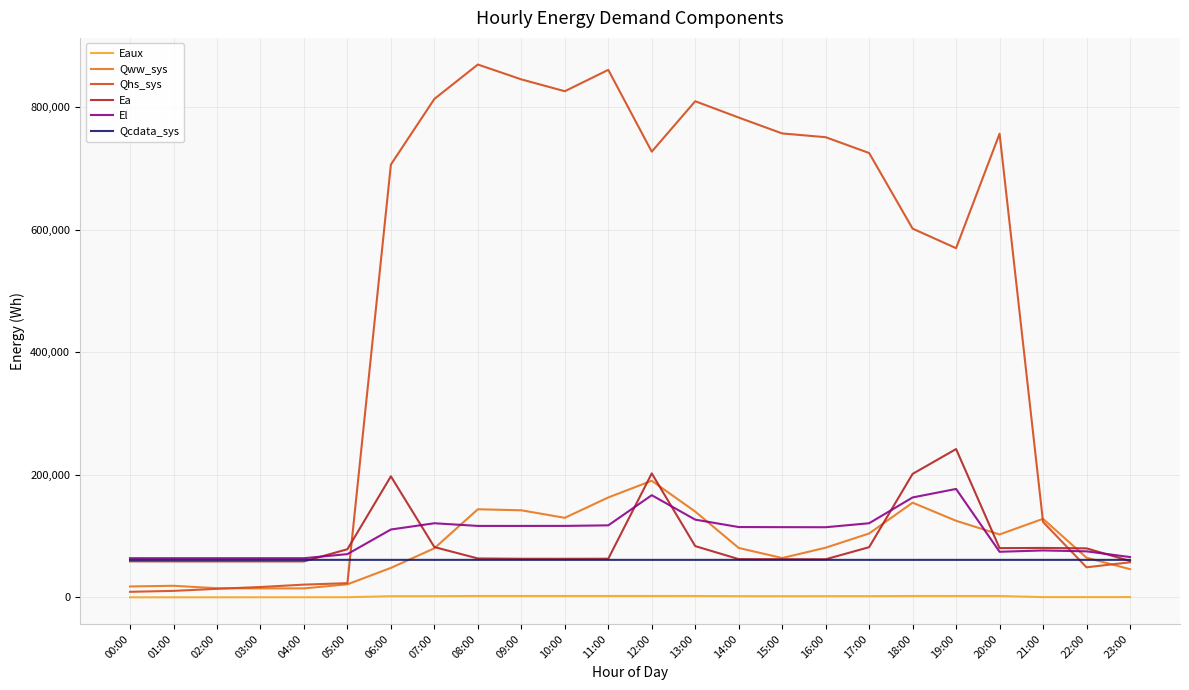

List the series in order of their peak value, highest first.

Qhs_sys, Ea, Qww_sys, El, Qcdata_sys, Eaux